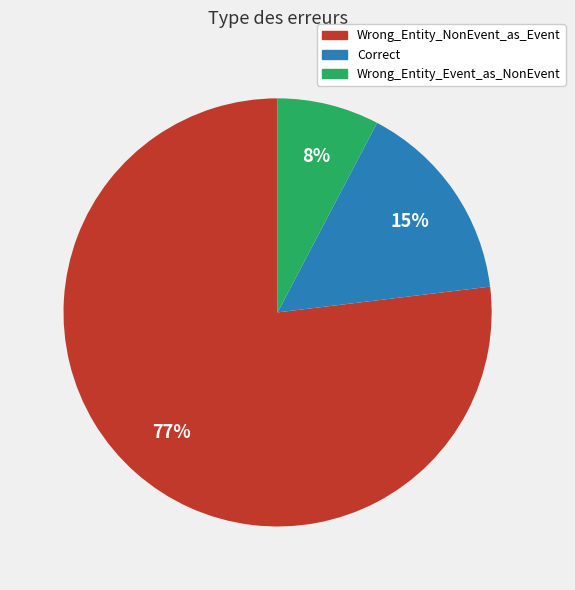

Between Correct and Wrong_Entity_NonEvent_as_Event, which is larger?

Wrong_Entity_NonEvent_as_Event